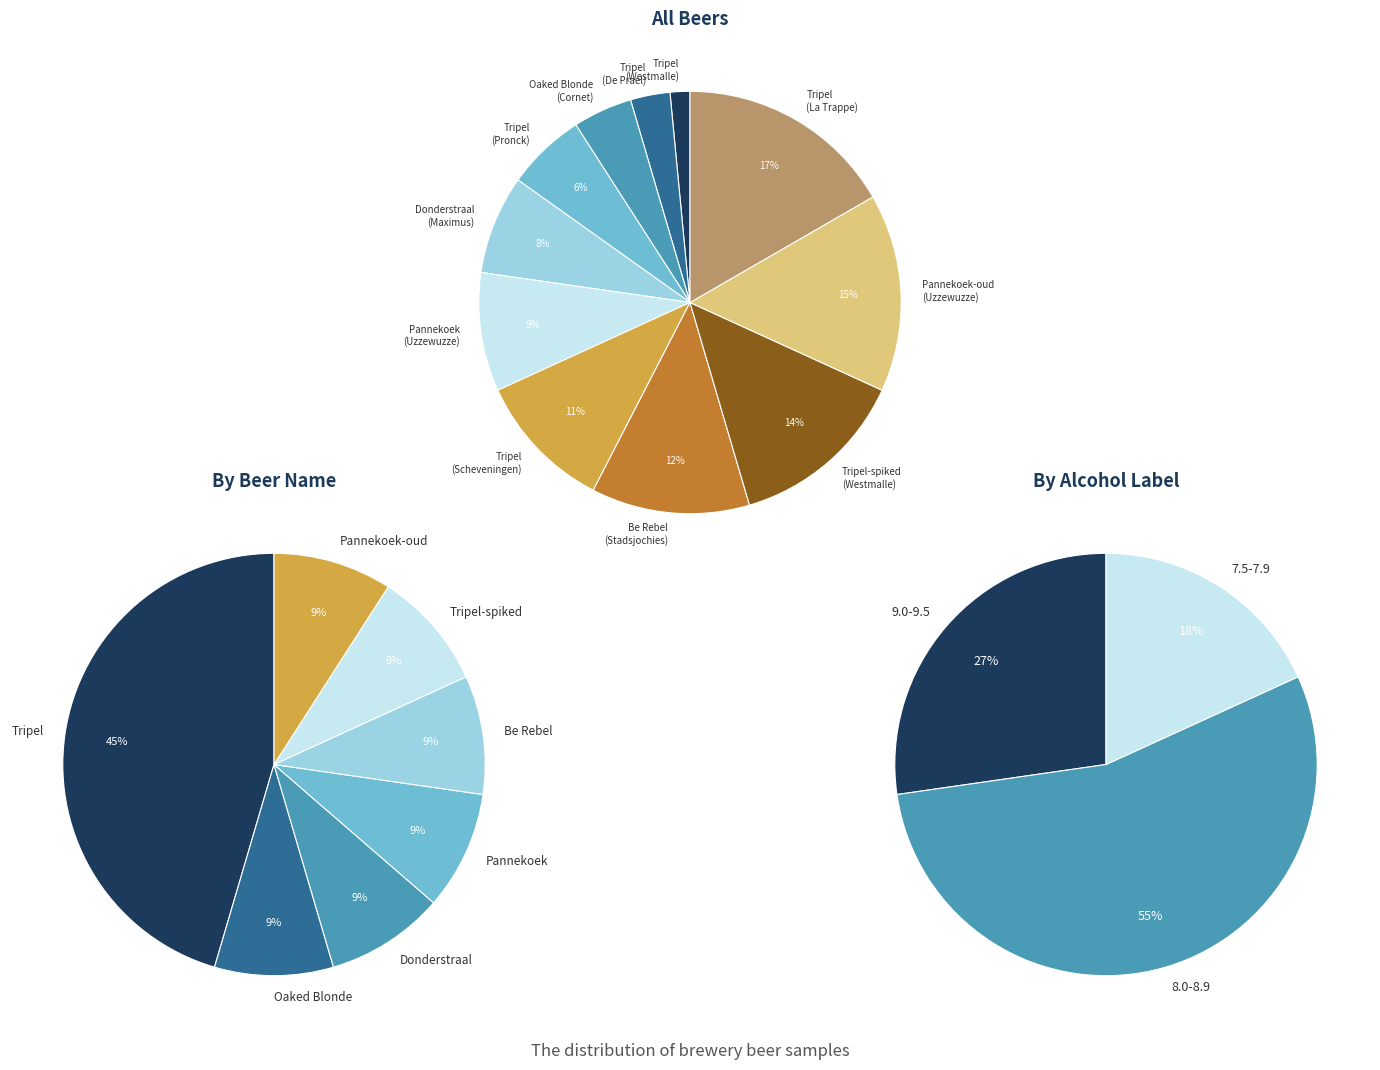

True or false: Tripel-spiked (Westmalle) accounts for 14% of the total.

True